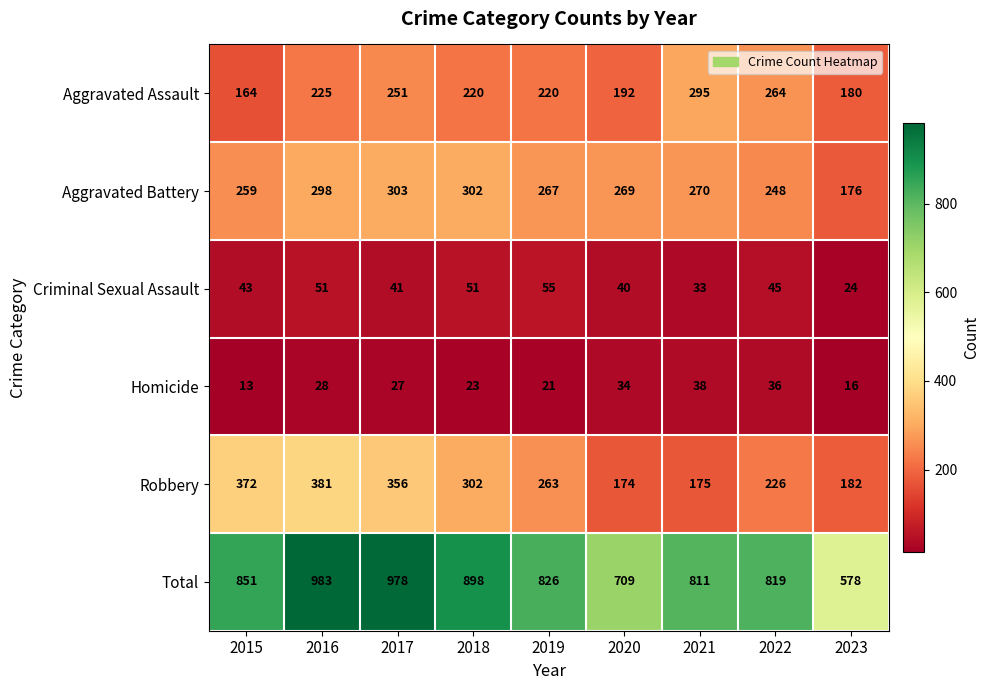

Which series changed the most between 2015 and 2020?

Robbery